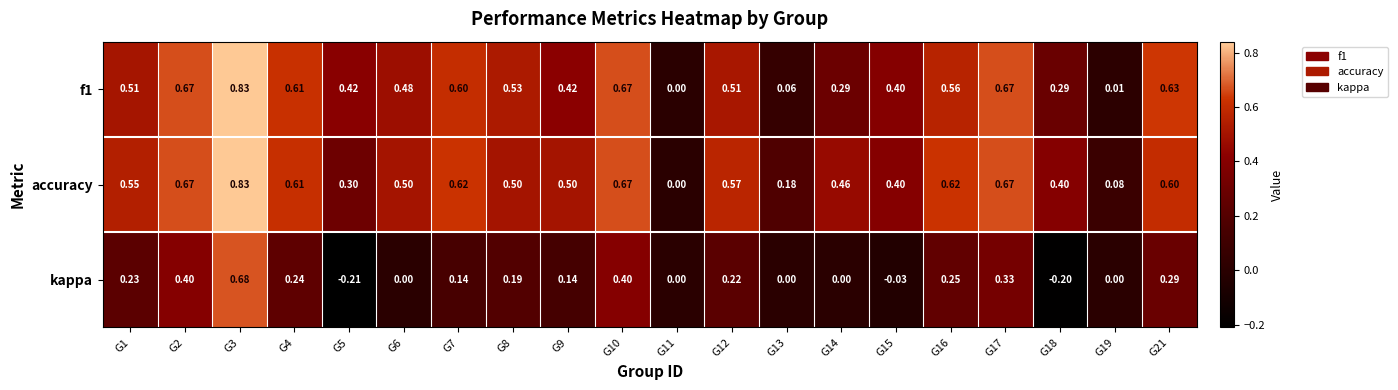

Which series has the largest range (max minus min)?

kappa